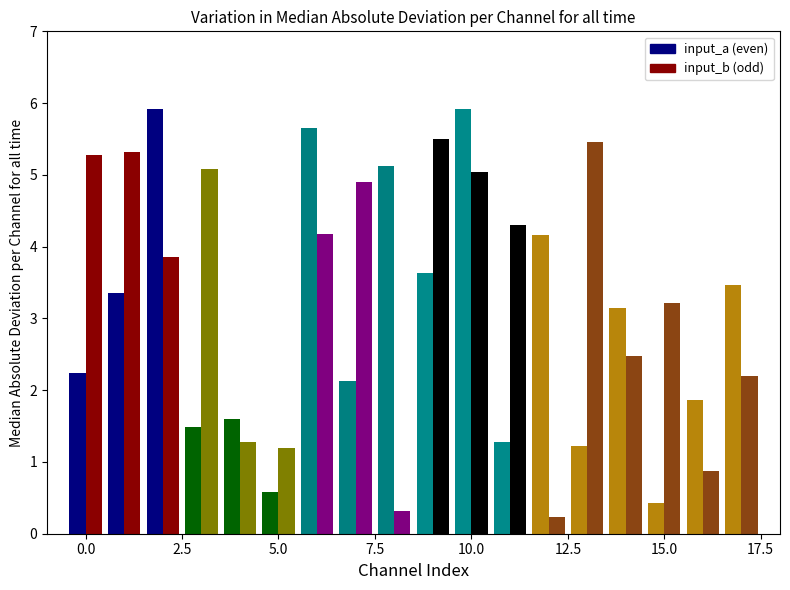

Count the number of data series in this chart.

2